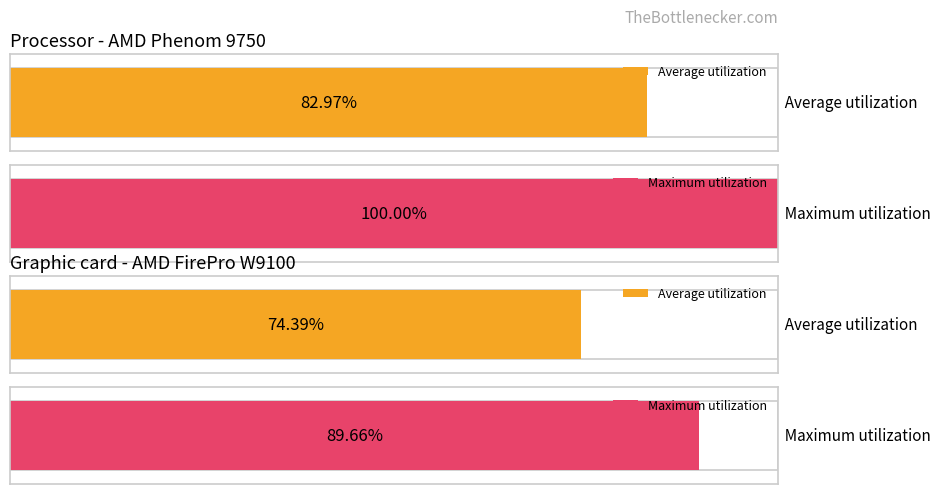

List the series in order of their overall mean, lowest first.

Average utilization, Maximum utilization